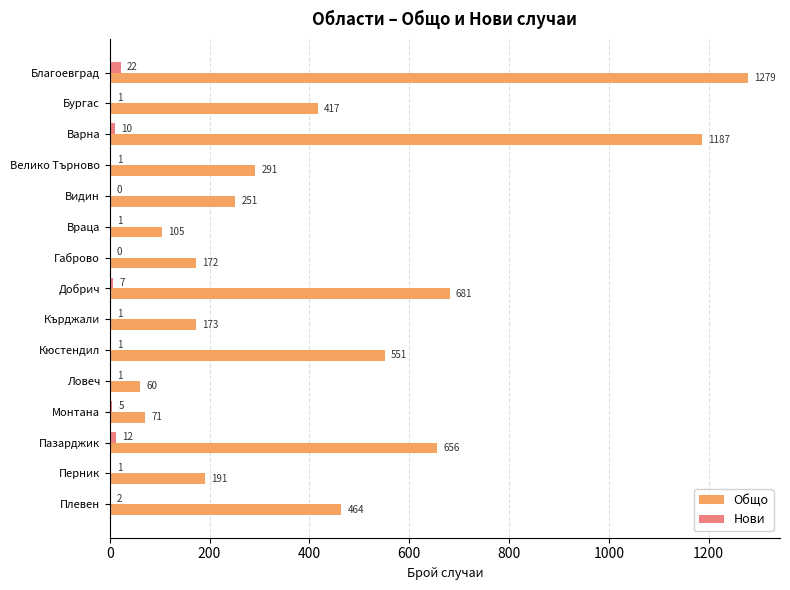

Which series has the largest total across all categories?

Общо